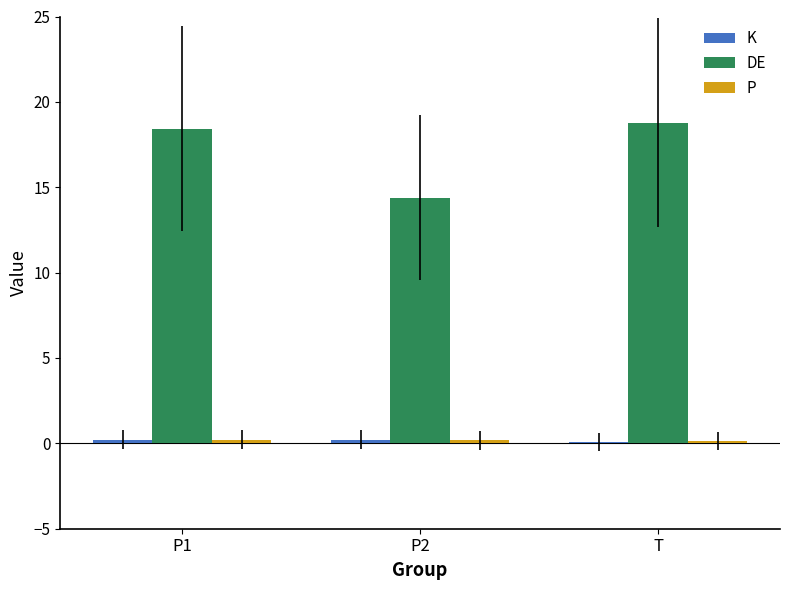

Which series has the largest total across all categories?

DE